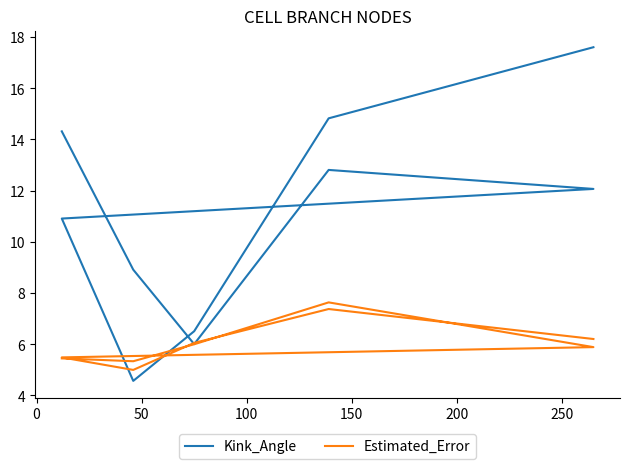

How many data points in Estimated_Error are less than 6?

5